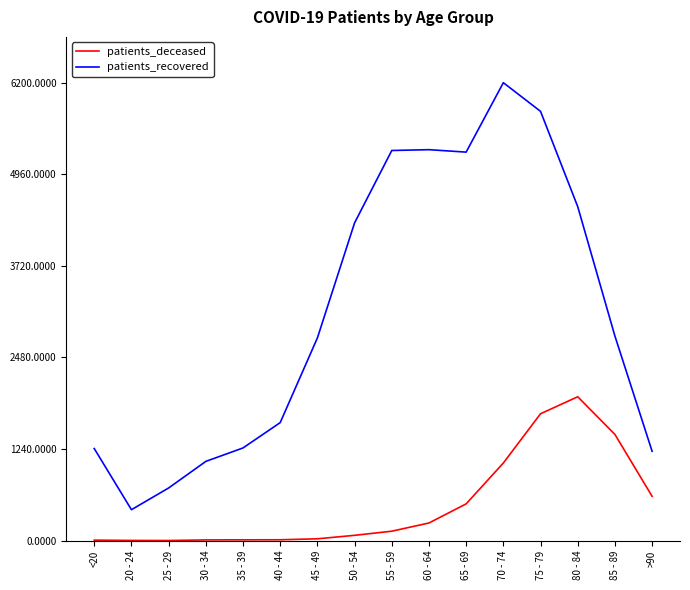

Which series has the widest spread of values?

patients_recovered